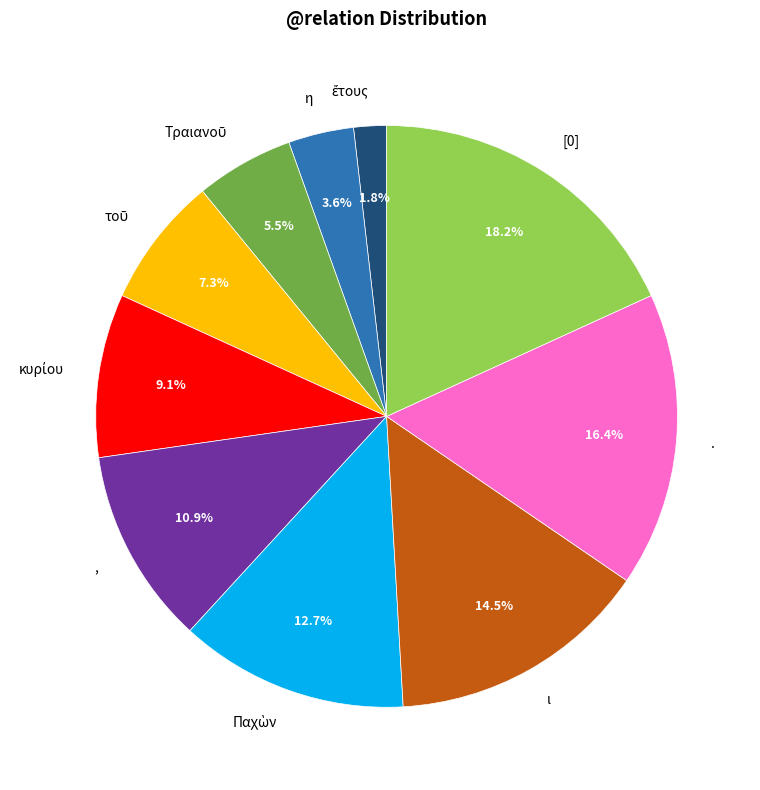

Does ι represent more than half of the total?

No